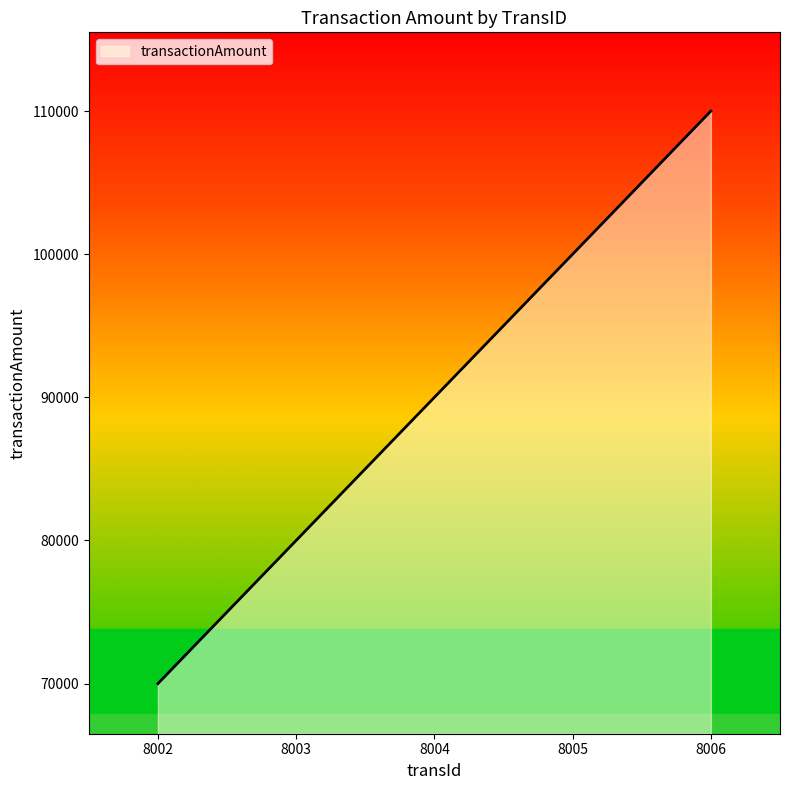

What value does the data have at 8002, to the nearest 100?

70000